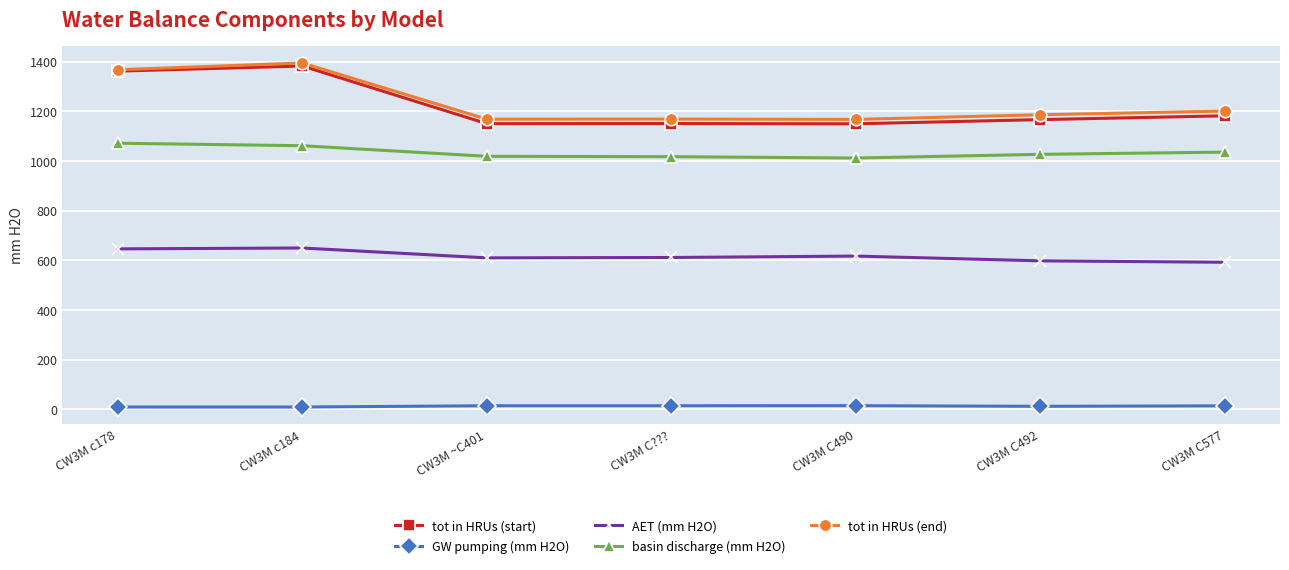

At how many categories does at least one series exceed 1096?

7